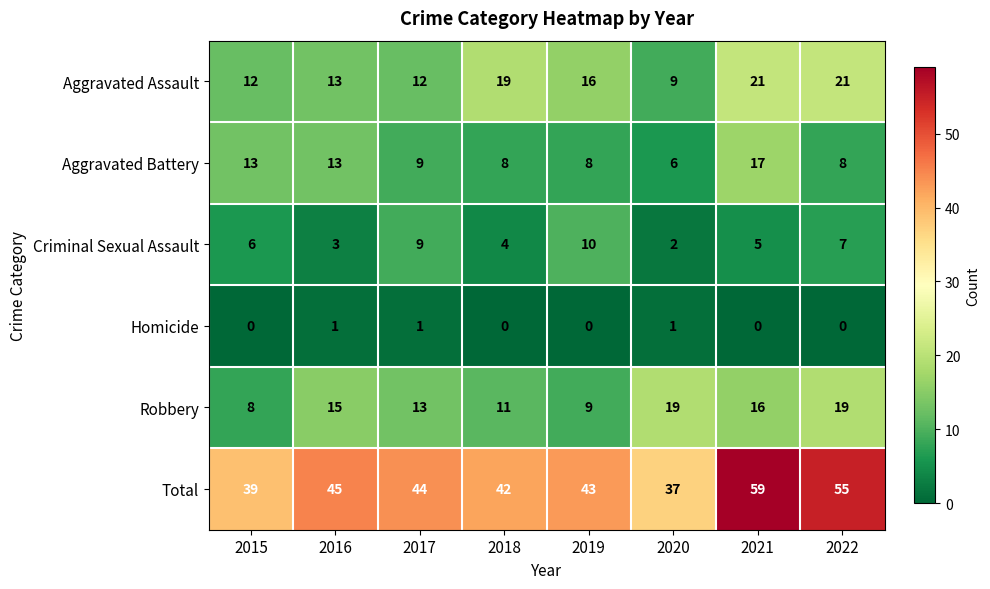

What is the difference between the maximum and second lowest values in the Robbery series?

10